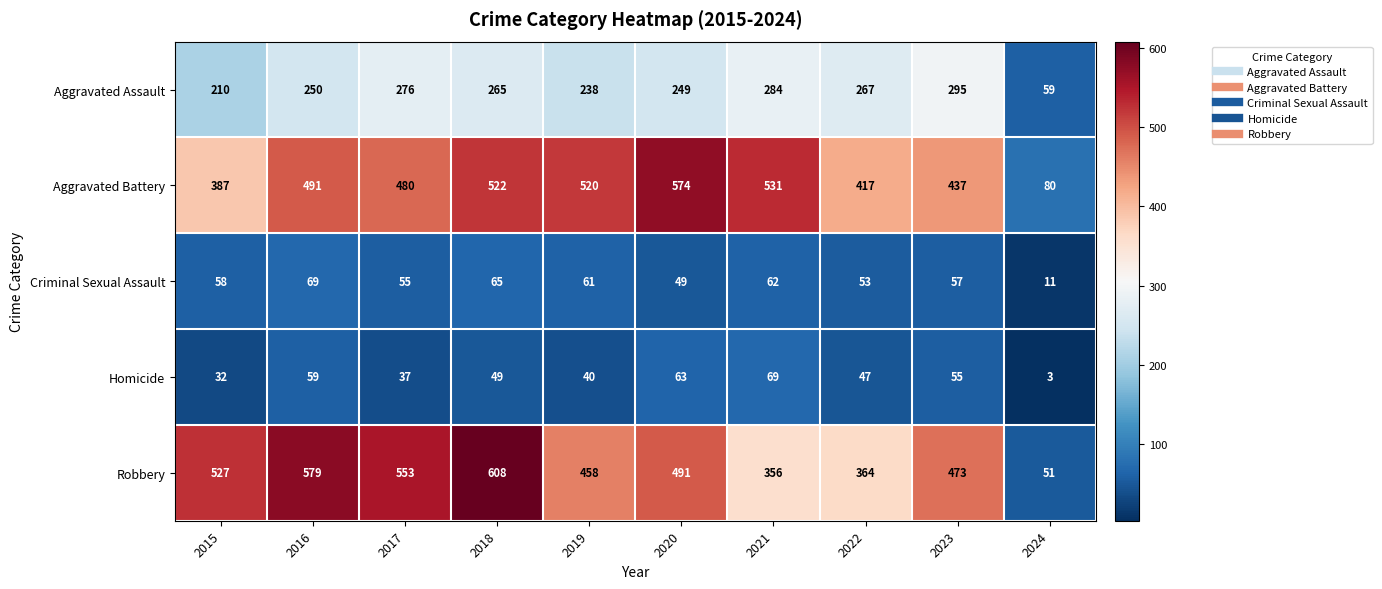

At 2016, list the series in order from smallest to largest.

Homicide, Criminal Sexual Assault, Aggravated Assault, Aggravated Battery, Robbery